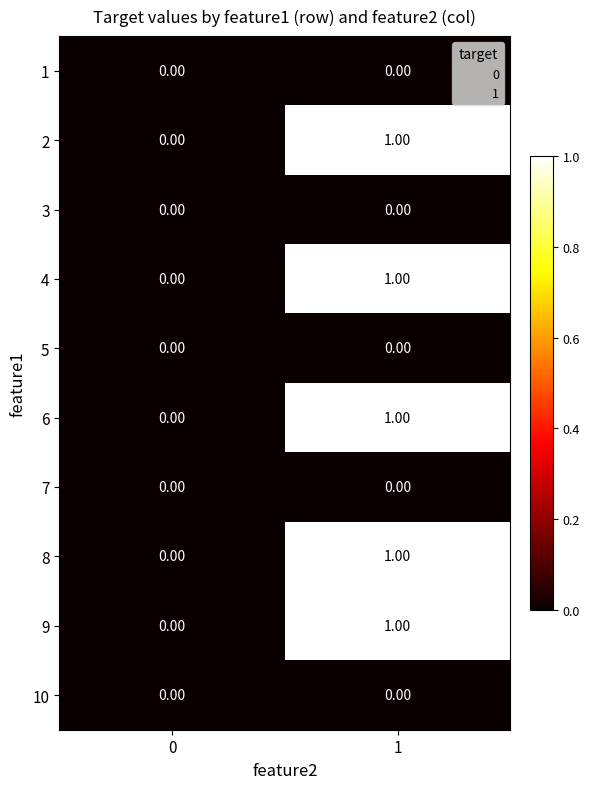

What is the greatest value displayed?

1